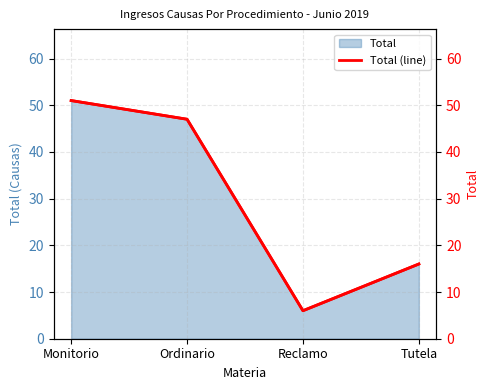

How many data points does each series have?

4